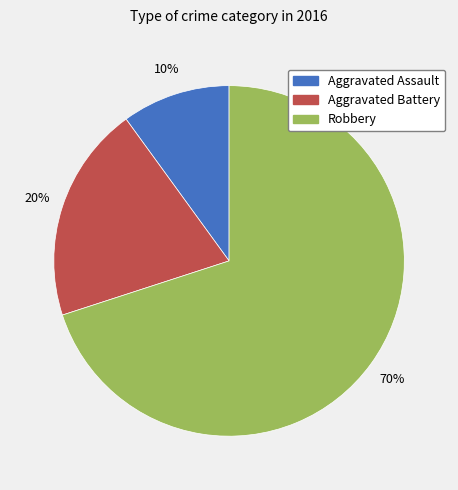

Rank the categories by value from highest to lowest.

Robbery, Aggravated Battery, Aggravated Assault